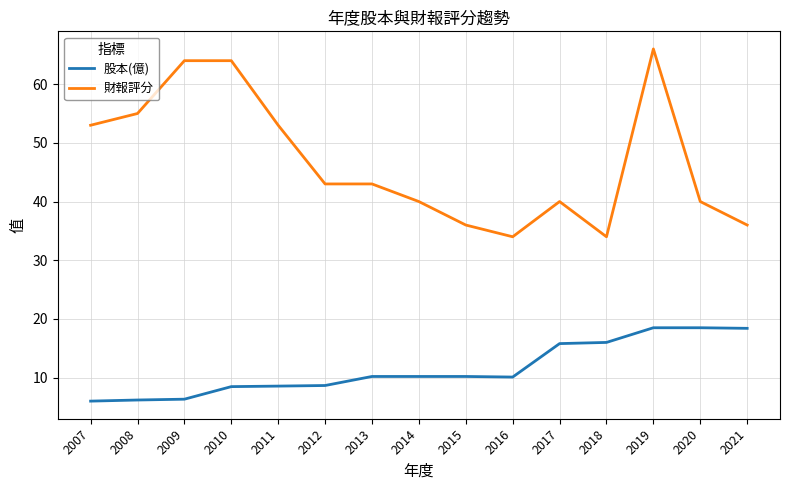

What is the greatest value displayed?

66.0